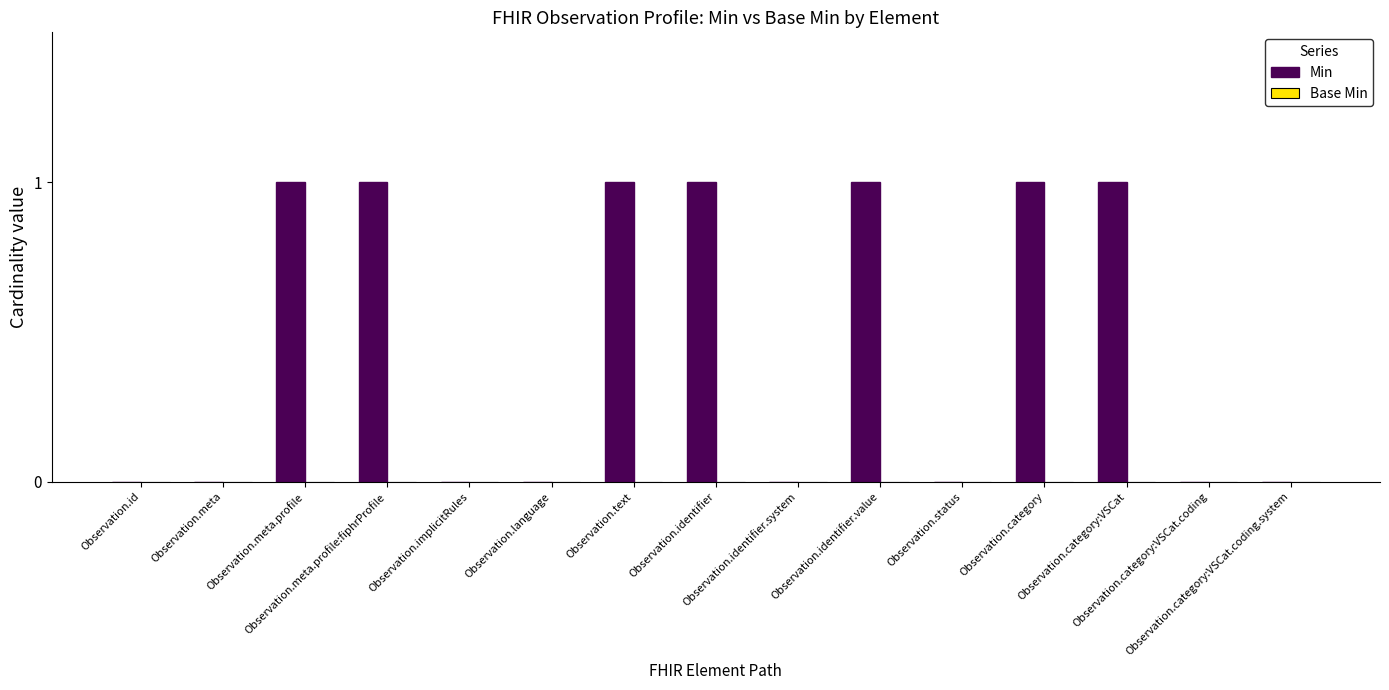

What is the sum of all values?

7